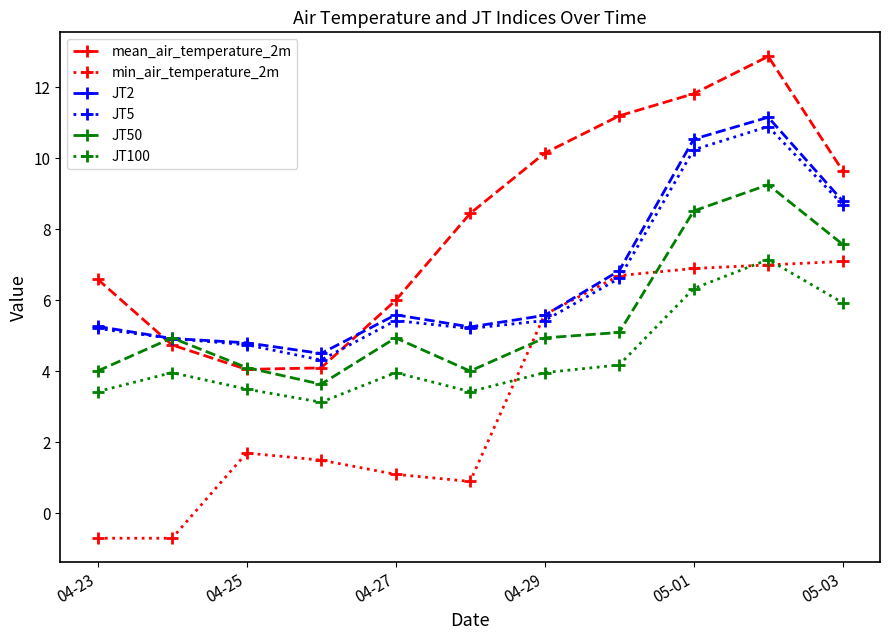

What is the maximum value for min_air_temperature_2m?

7.1